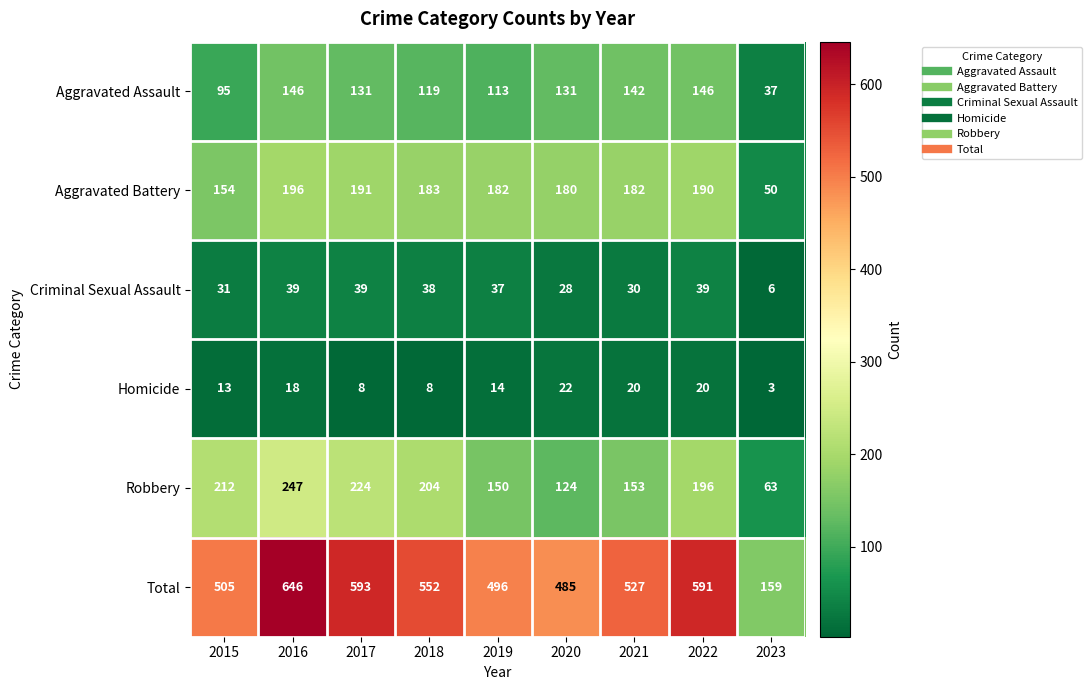

The value of Aggravated Assault at 2023 is 37. True or false?

True